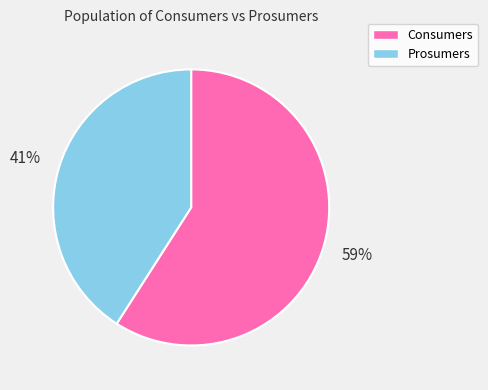

What percentage is the Prosumers slice, to the nearest percent?

41%